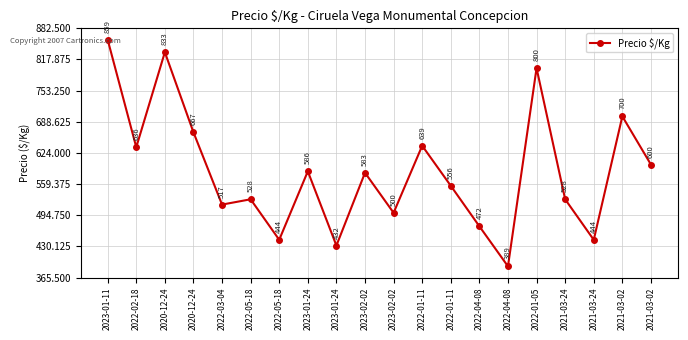

Does the chart have visible grid lines?

Yes